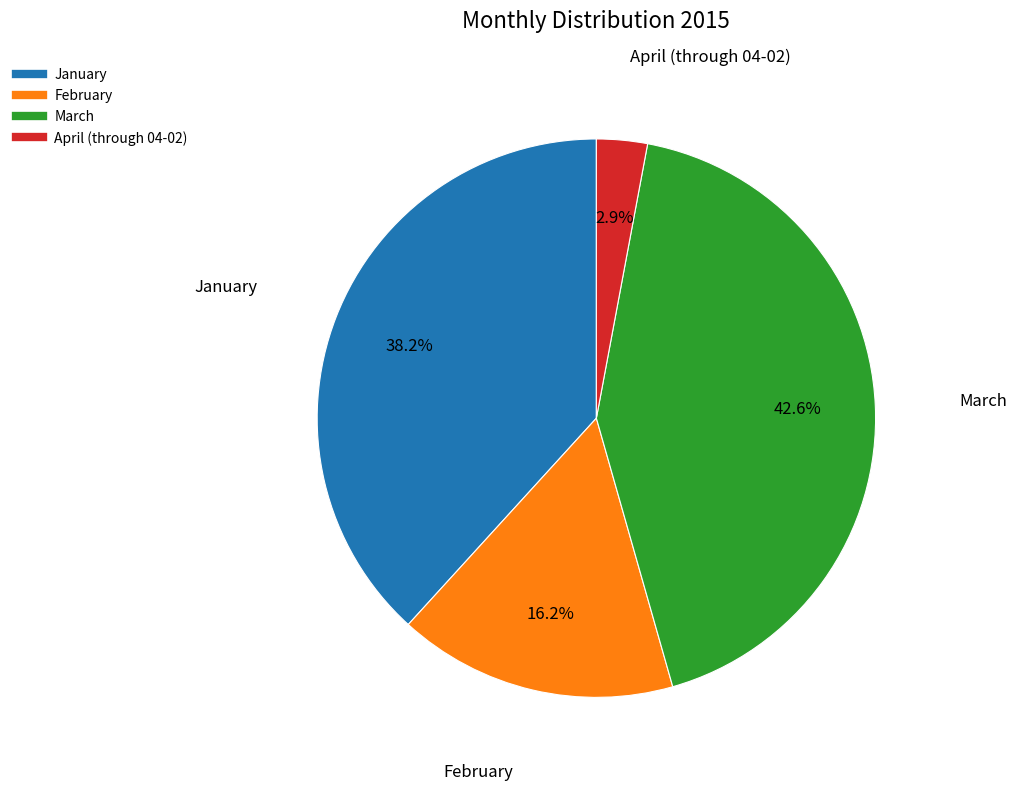

True or false: January accounts for 28% of the total.

False